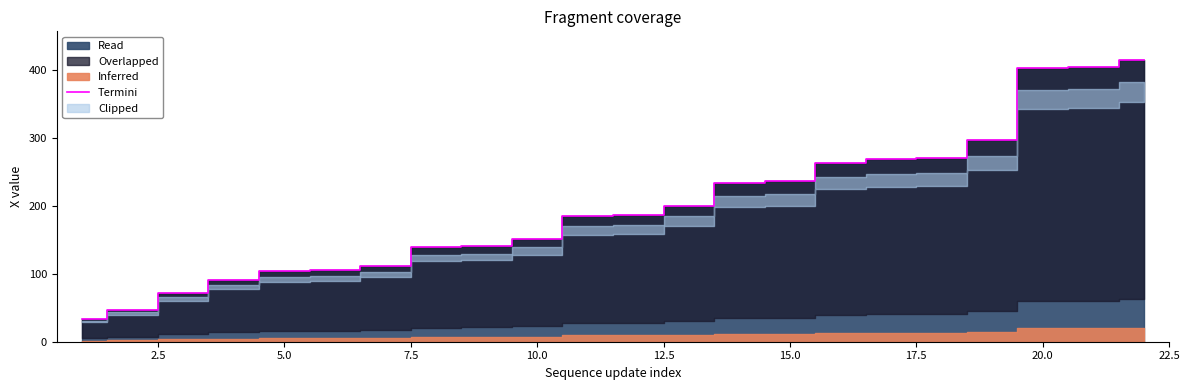

The value of Termini at 15.0 is 235.7. True or false?

True